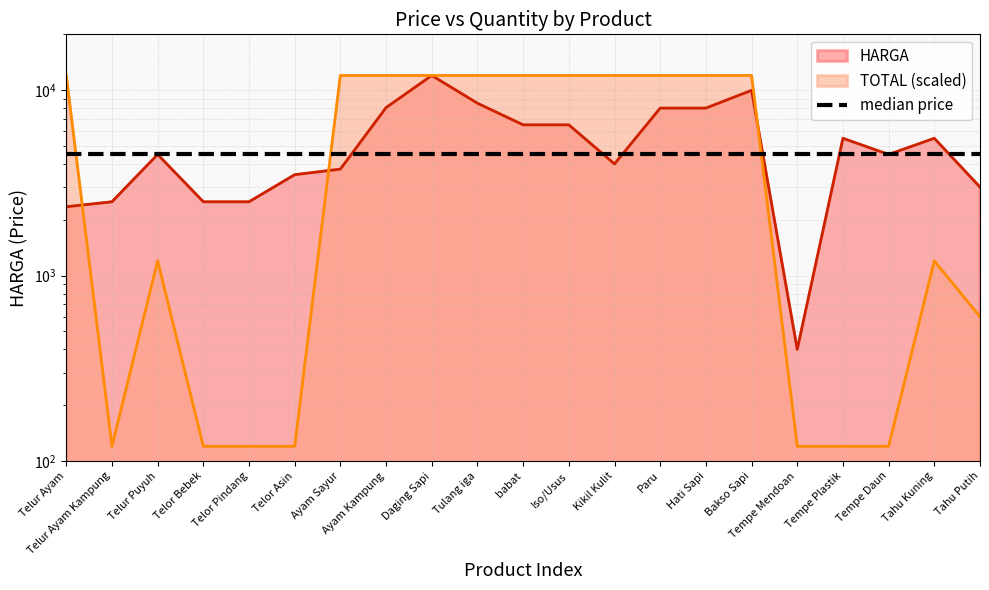

Is the value of TOTAL at Paru greater than the value of HARGA at Tahu Kuning?

Yes